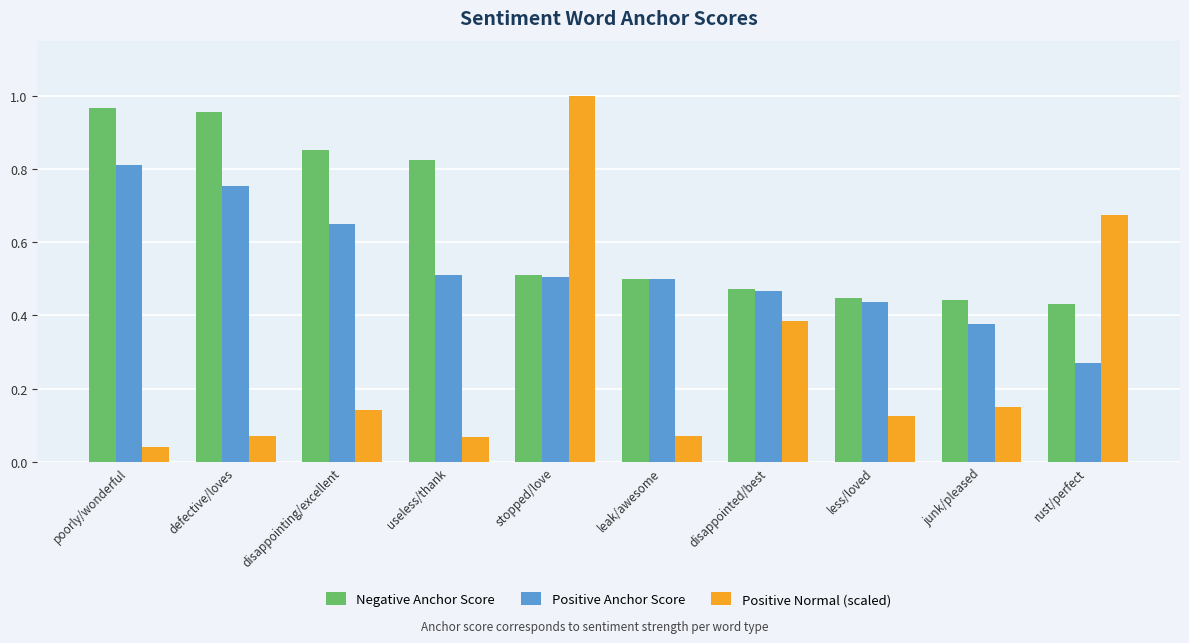

At which label does Negative Anchor Score reach its minimum?

rust/perfect